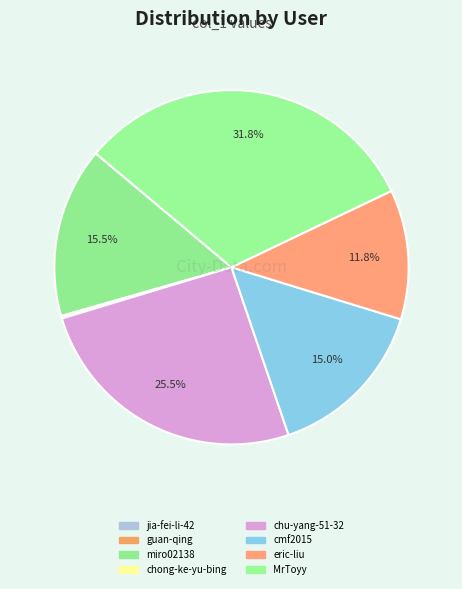

Rank the categories by value from lowest to highest.

jia-fei-li-42, guan-qing, chong-ke-yu-bing, eric-liu, cmf2015, miro02138, chu-yang-51-32, MrToyy